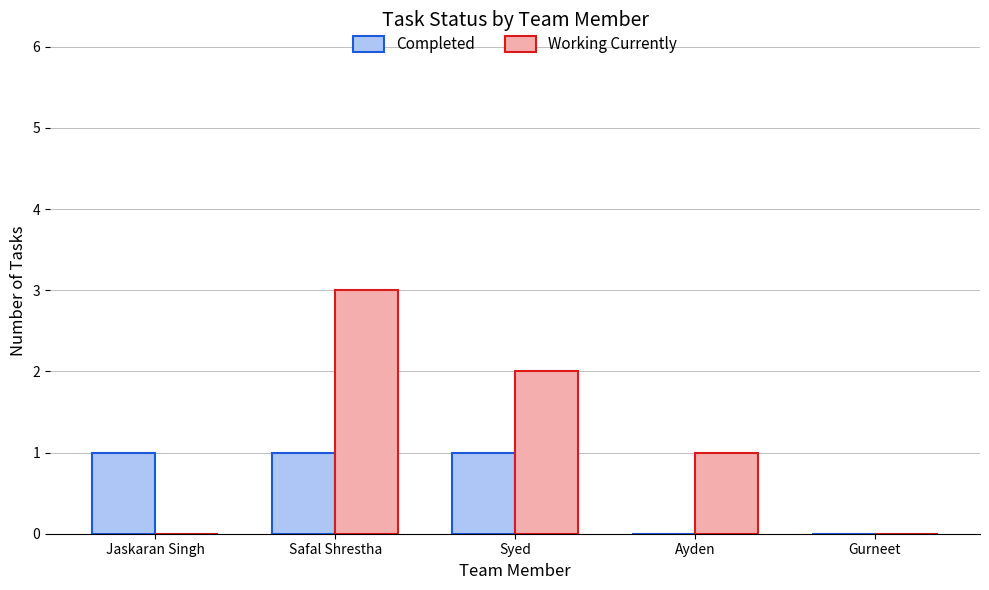

Count the Working Currently values in the range 0 to 2.

4